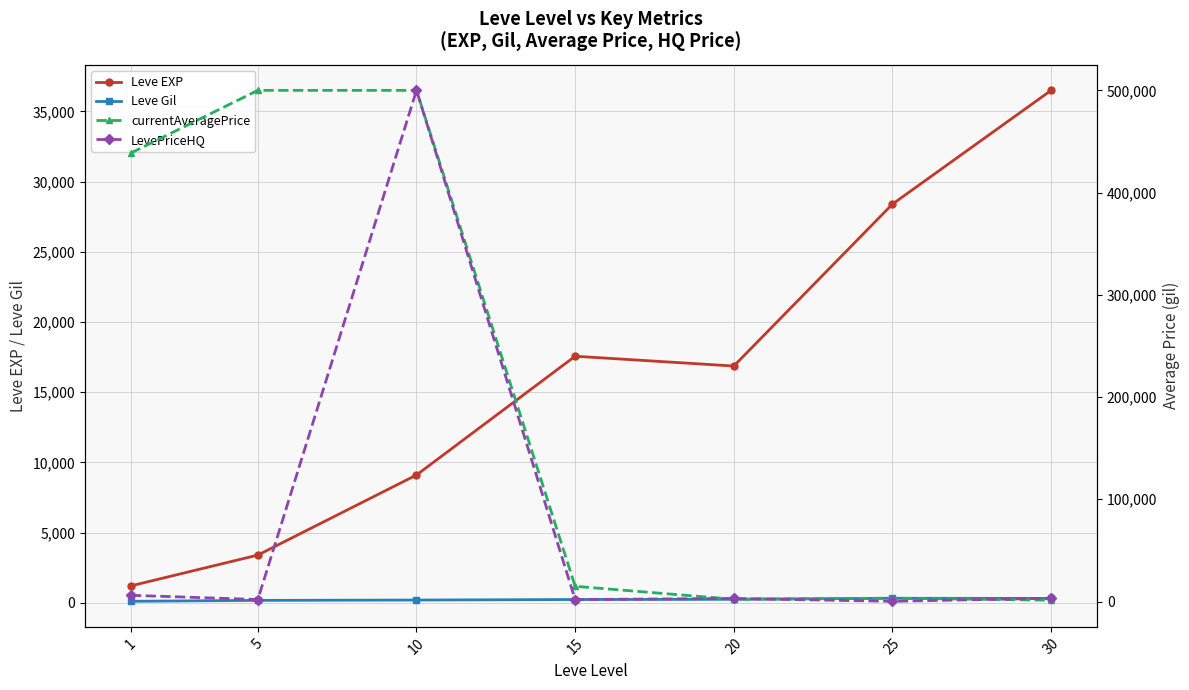

True or false: Leve Gil and Leve EXP intersect in this chart.

False